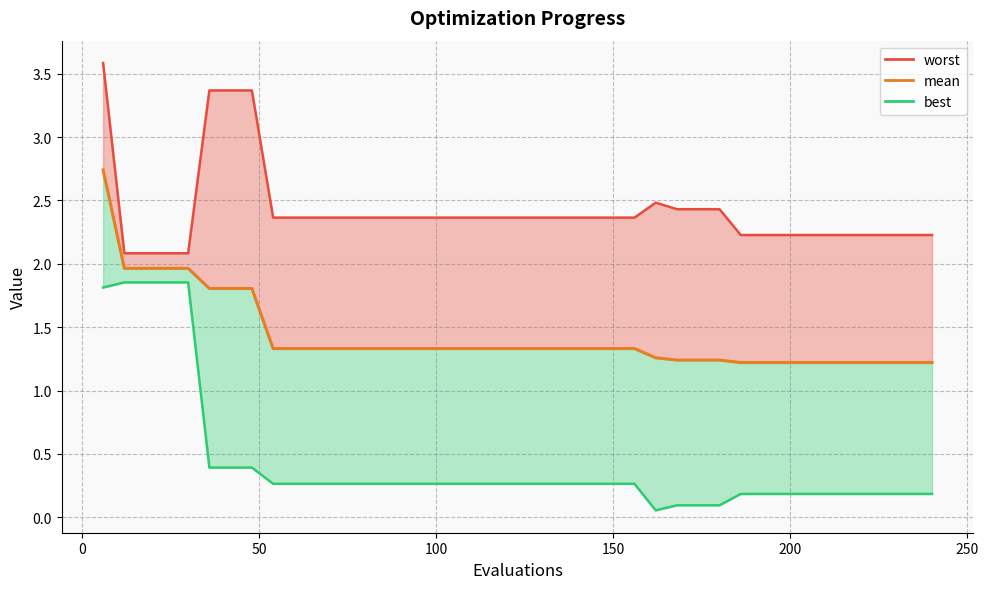

Is it true that the value at 13 is 0.4?

False